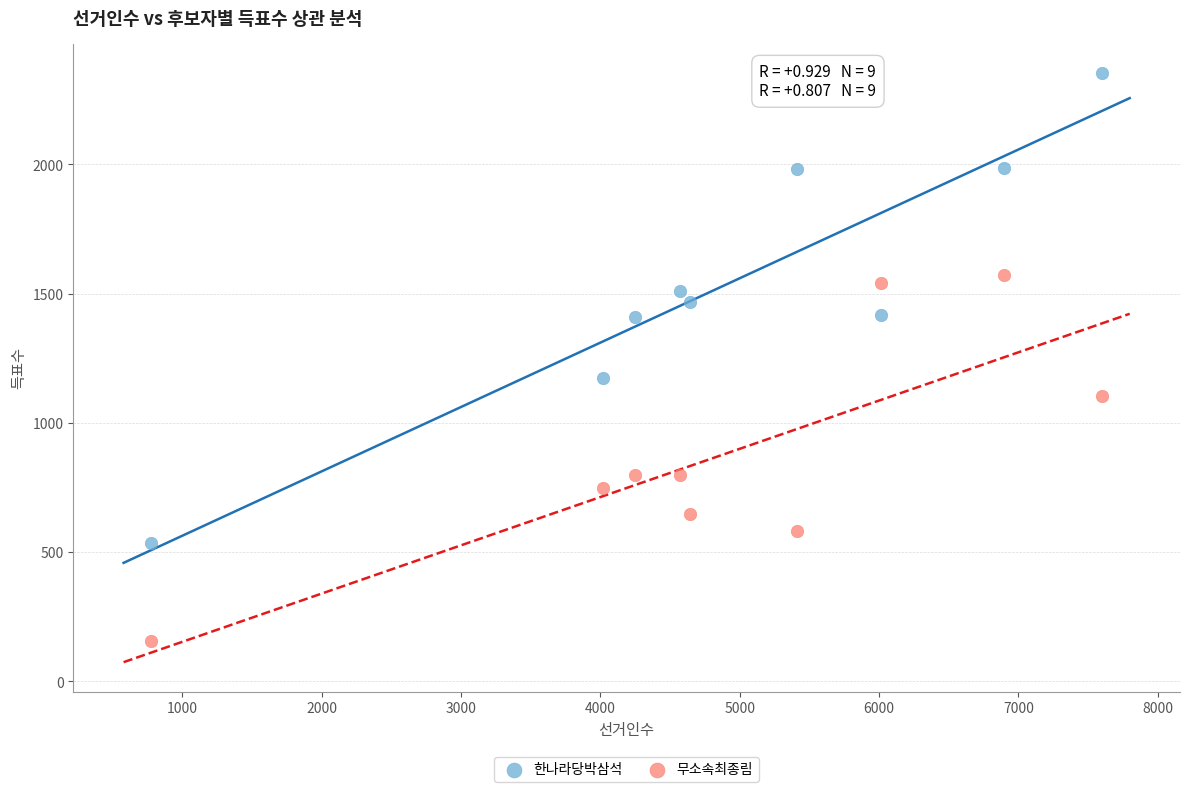

Across all data points, what is the range of X values (max minus min)?

6819